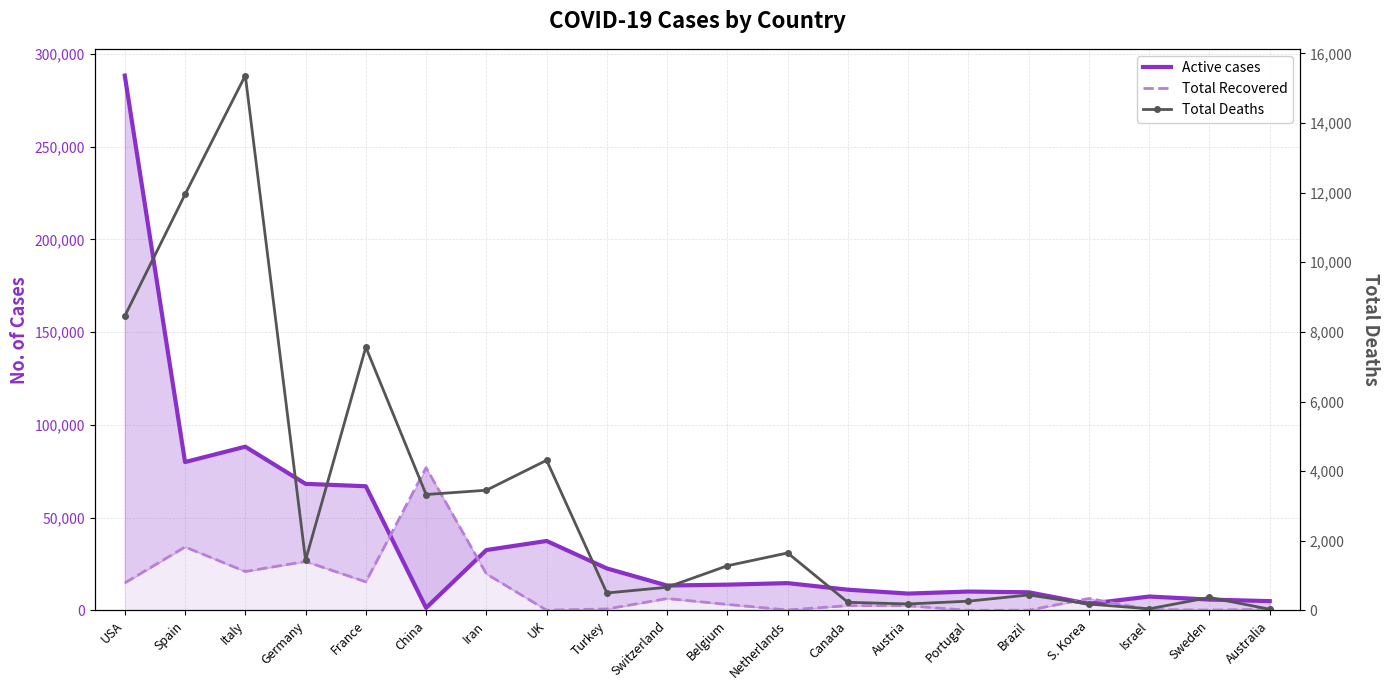

Which series has the largest total across all categories?

Active cases